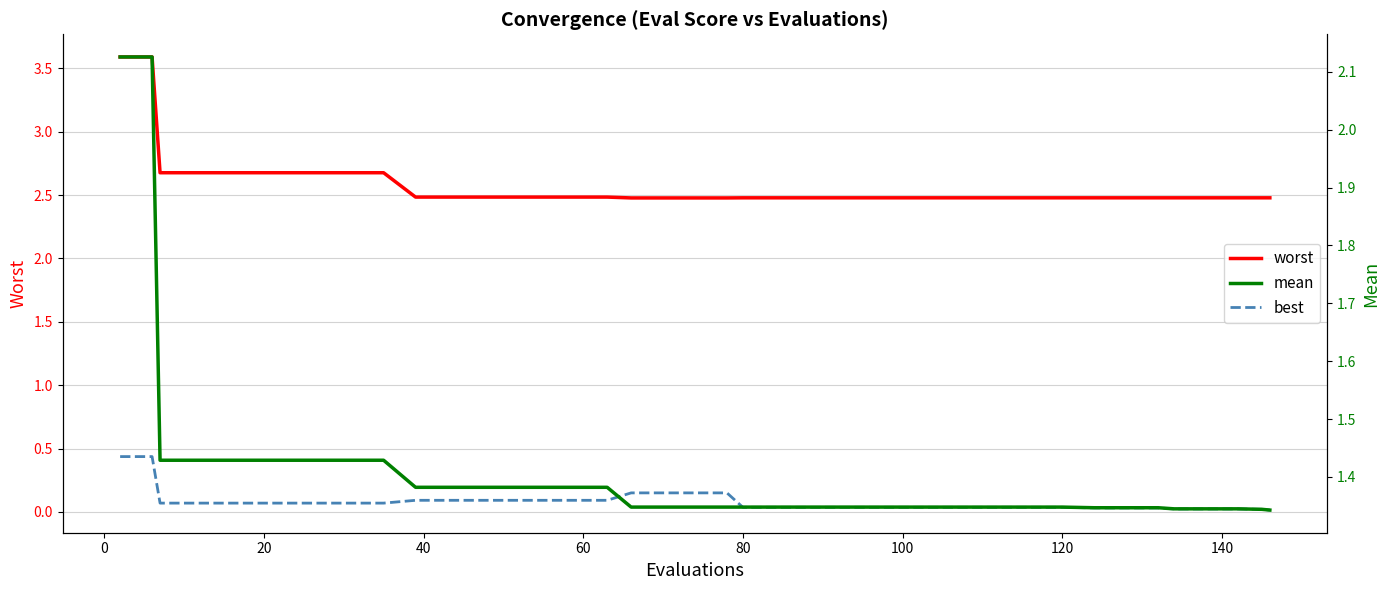

How many lines are shown in the chart?

3